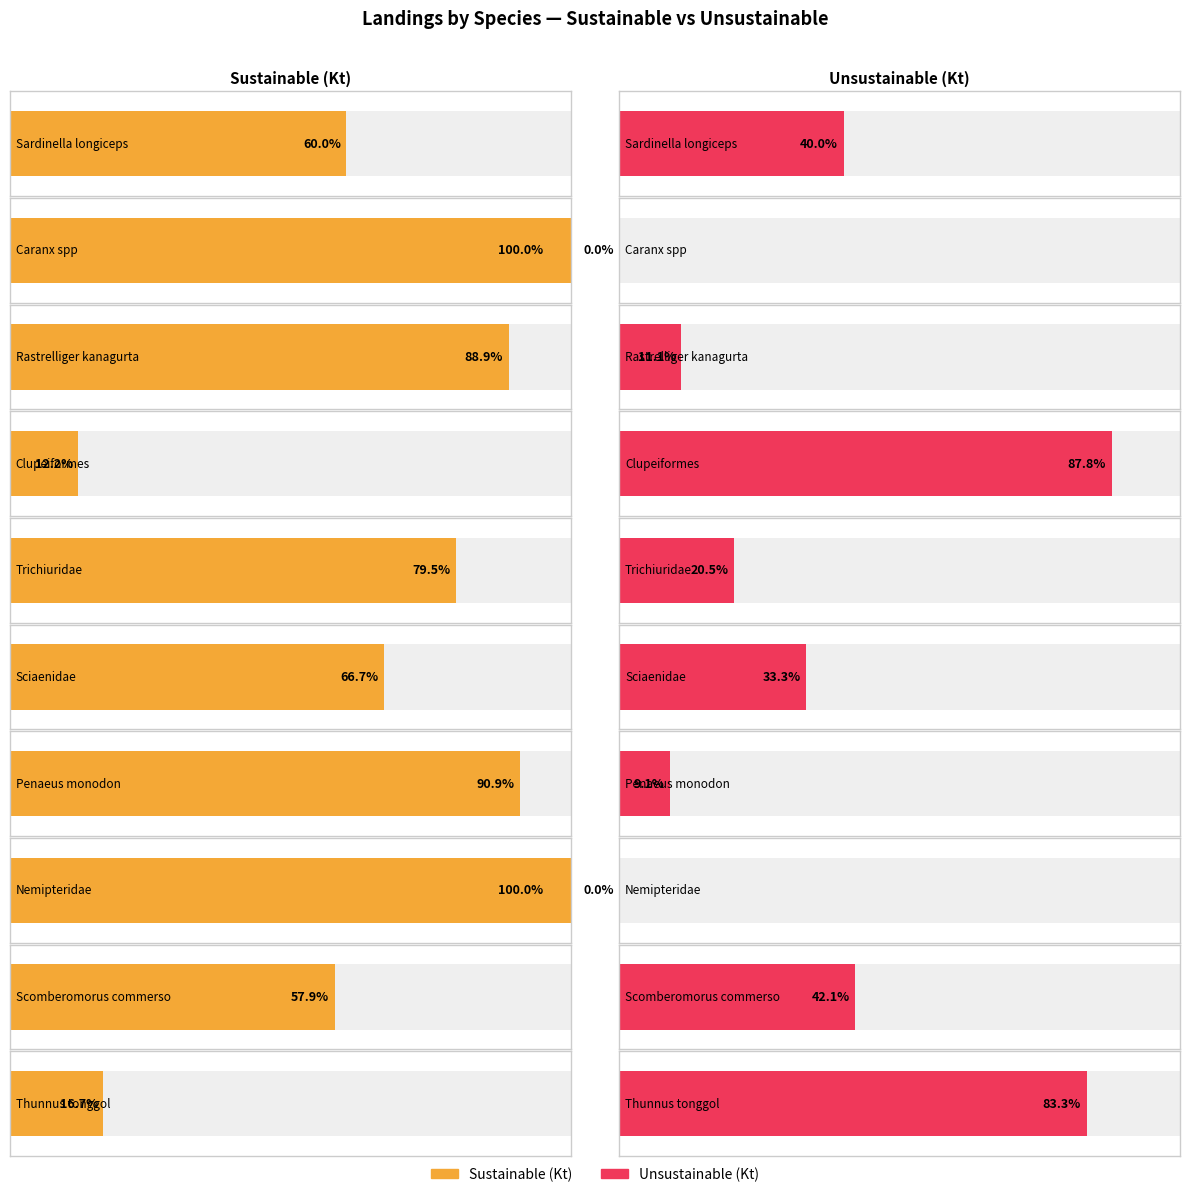

Which category has the lowest value across all series?

Caranx spp